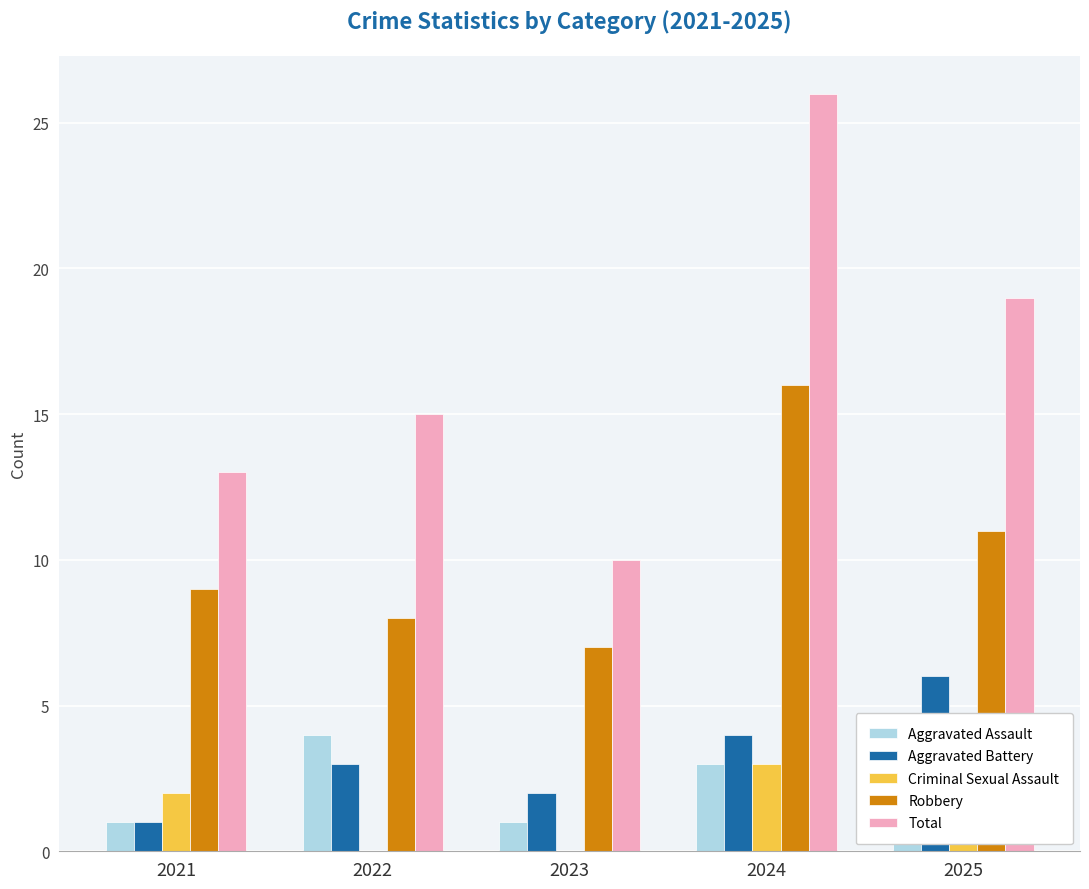

How many series are shown in this chart?

5